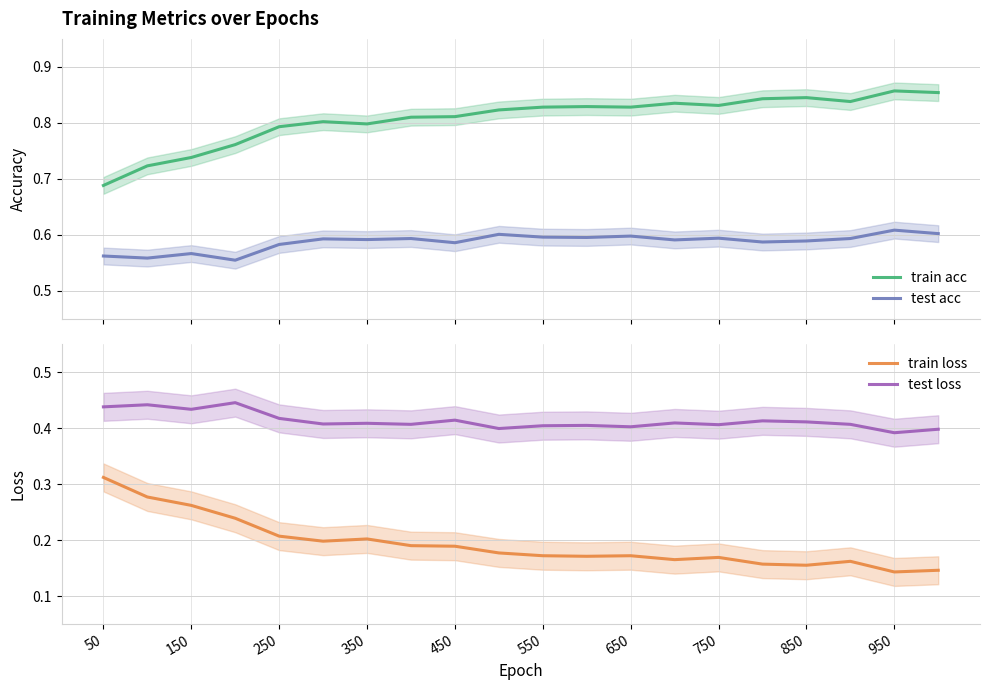

At how many categories does at least one series exceed 0?

20